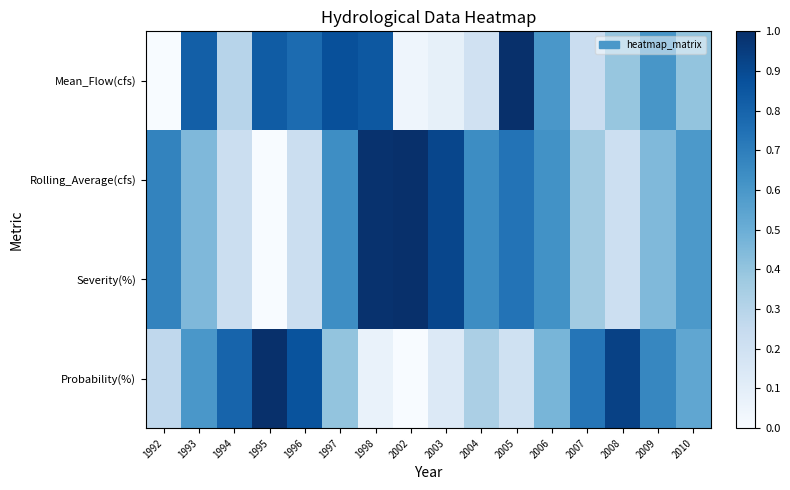

Between 1996 and 2003, which series saw the biggest shift?

Probability(%)